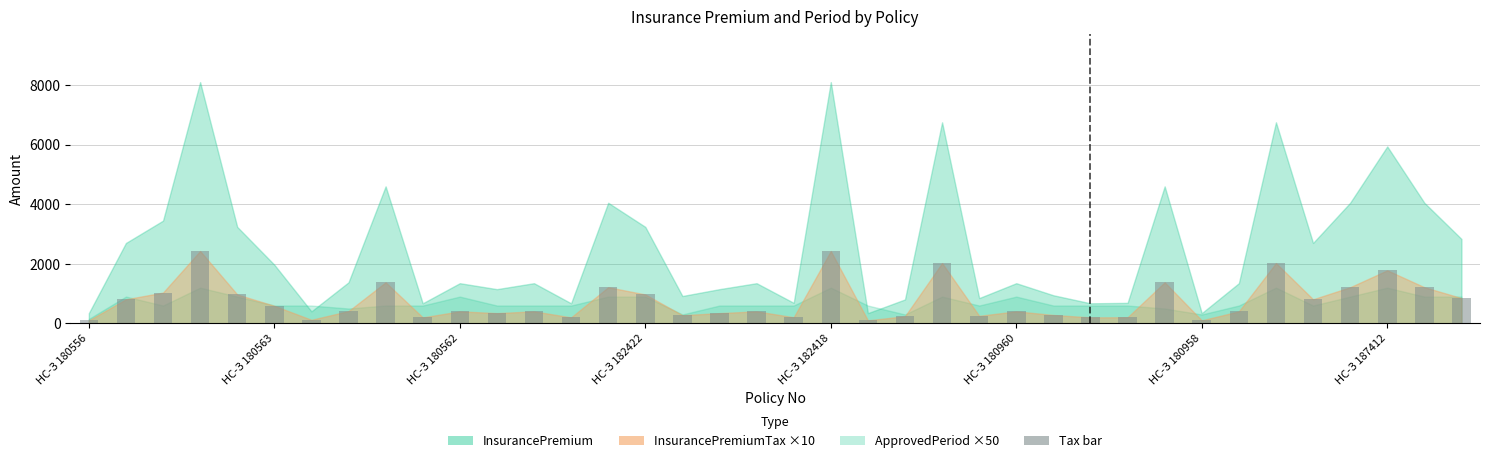

What is the value of the 27th bar from the left?

283.5